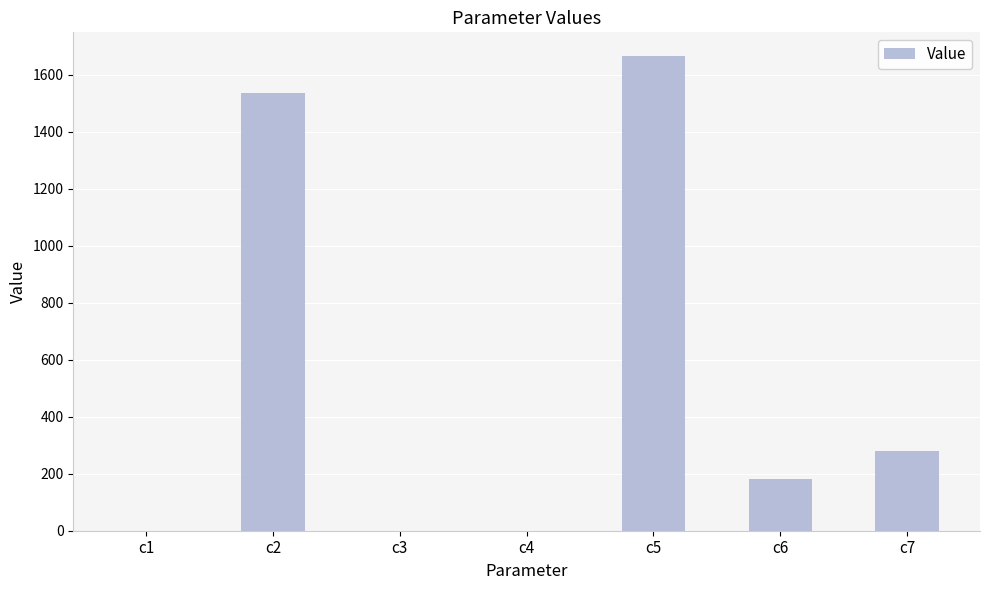

What is the change in value from c4 to c5?

+1666.0